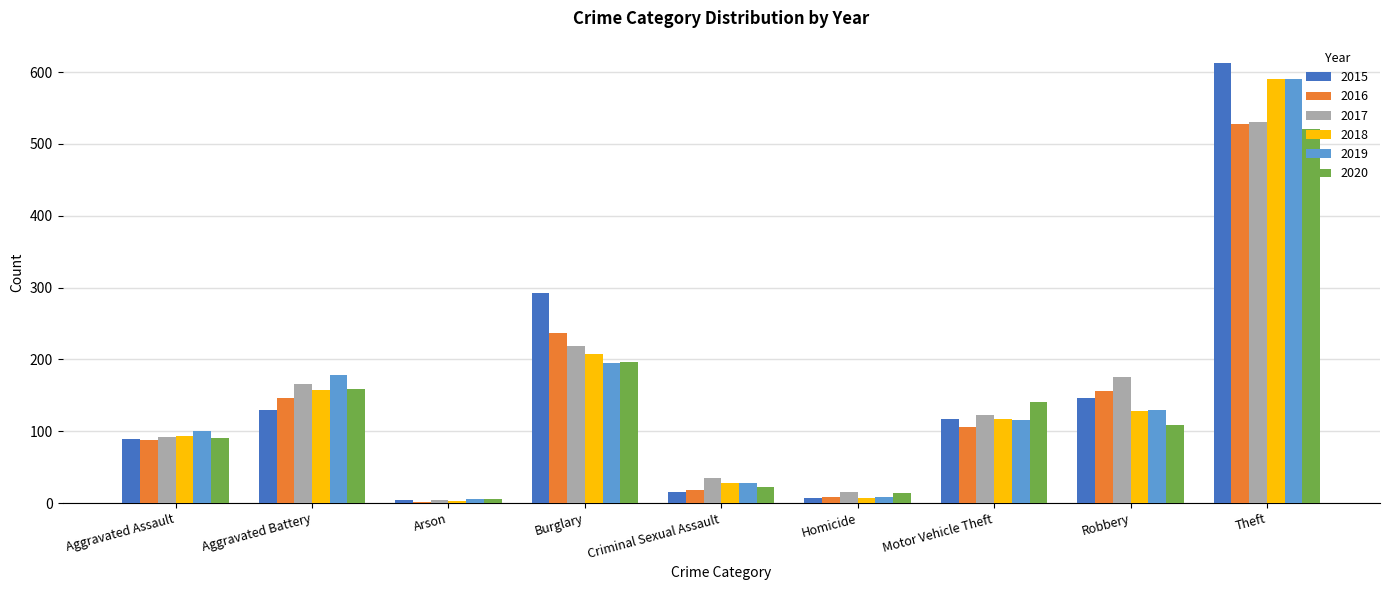

Count the number of data series in this chart.

6